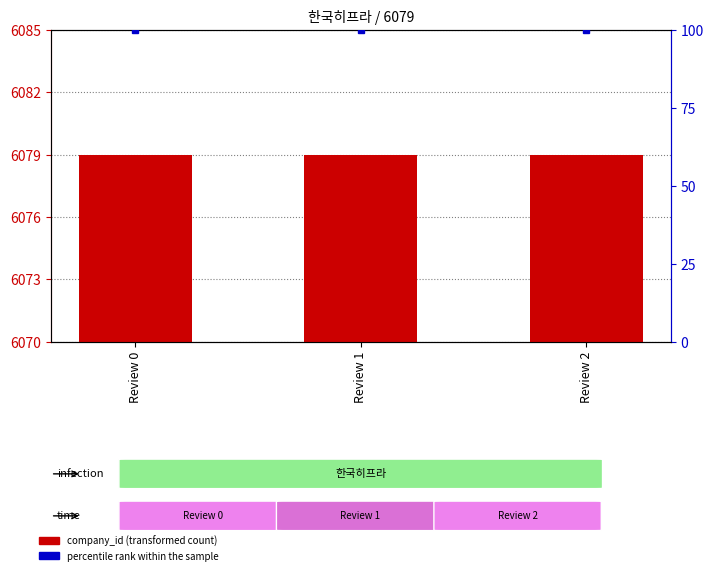

What is the sum of the company_id values at Review 0 and Review 1?

12158